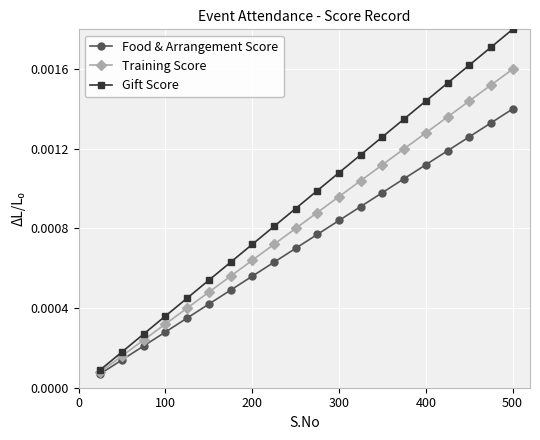

True or false: Food & Arrangement Score and Gift Score cross at least once.

False